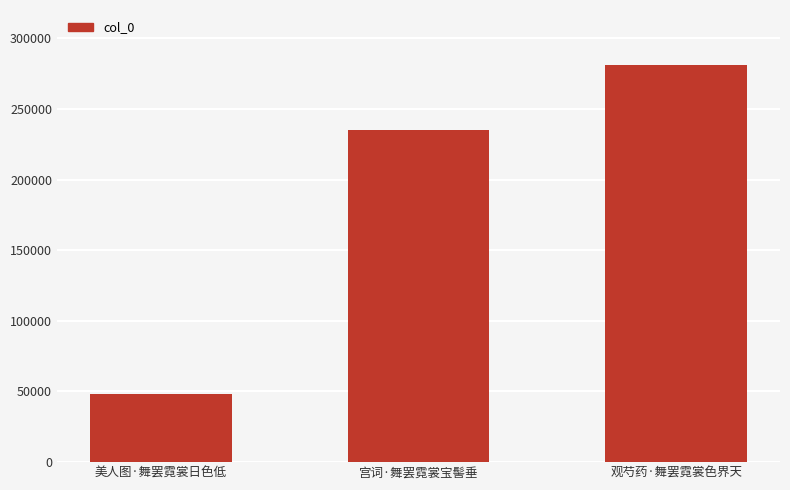

What is the difference between the maximum and minimum values?

233232